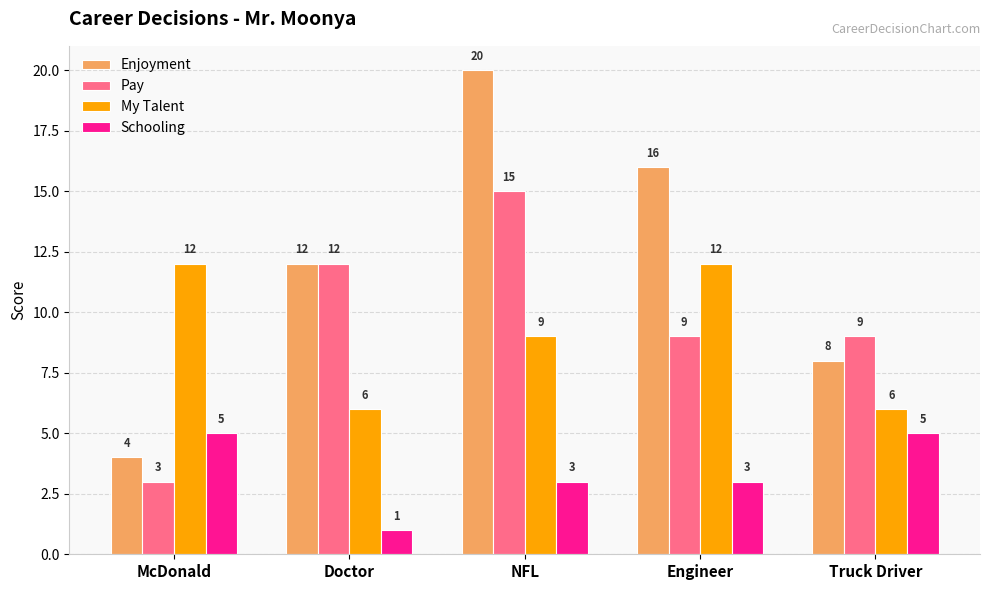

The value of My Talent at Engineer is 18. True or false?

False